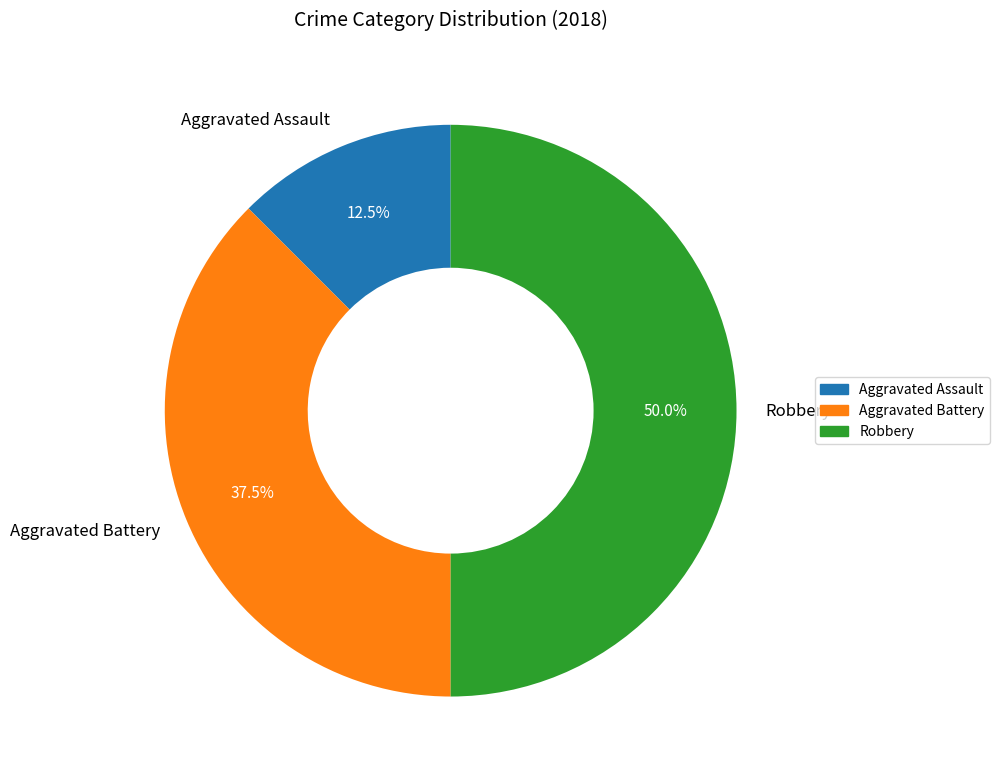

How much of the chart is everything except Aggravated Assault?

87.5%